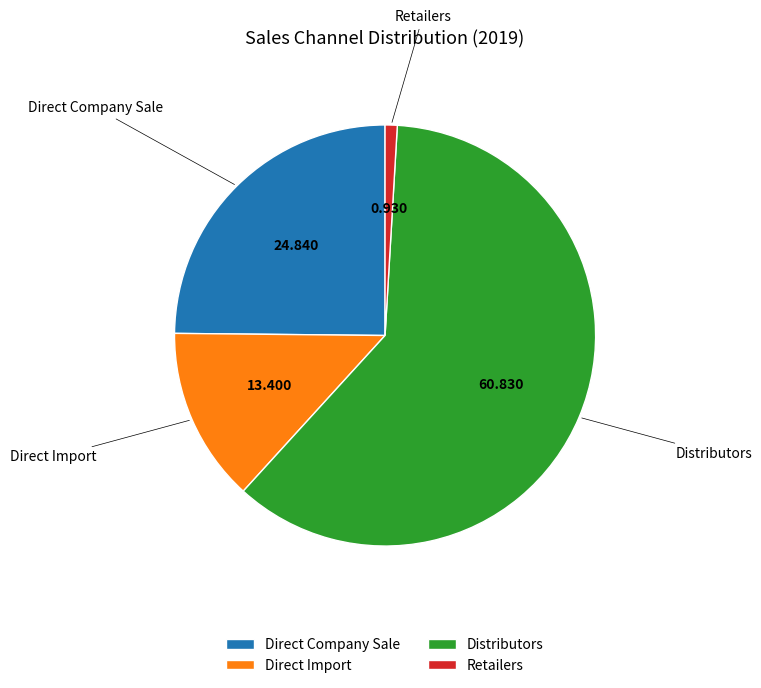

Which slice is the smallest?

Retailers